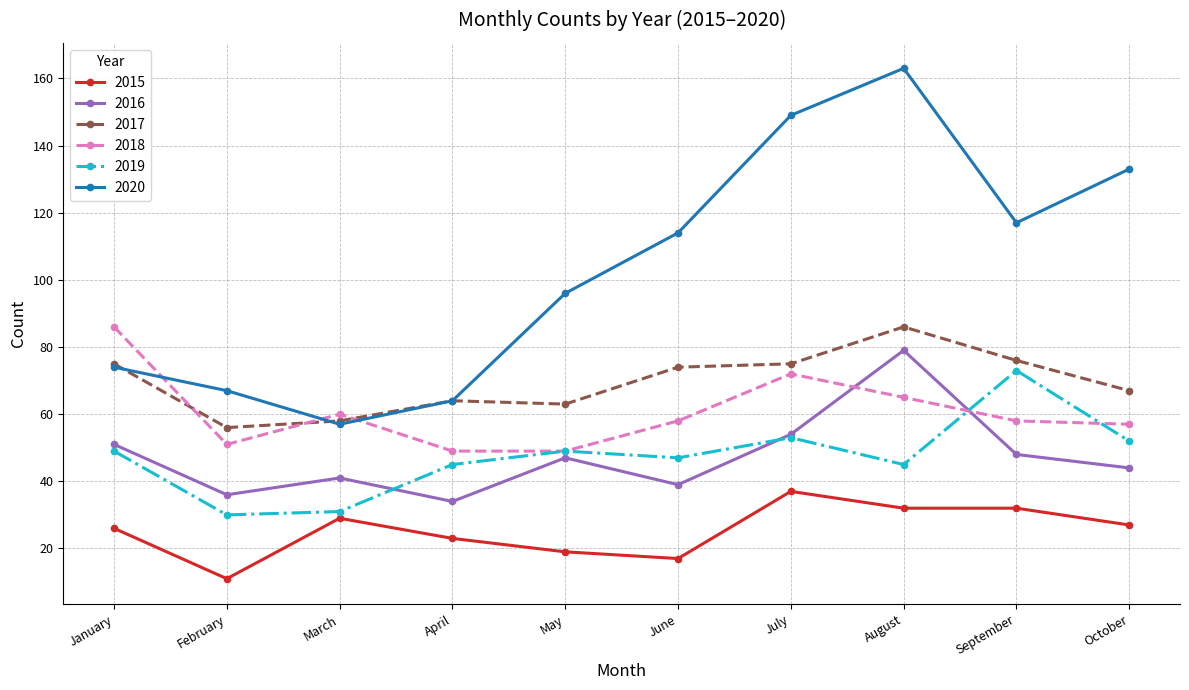

What is the minimum value shown in the chart?

11